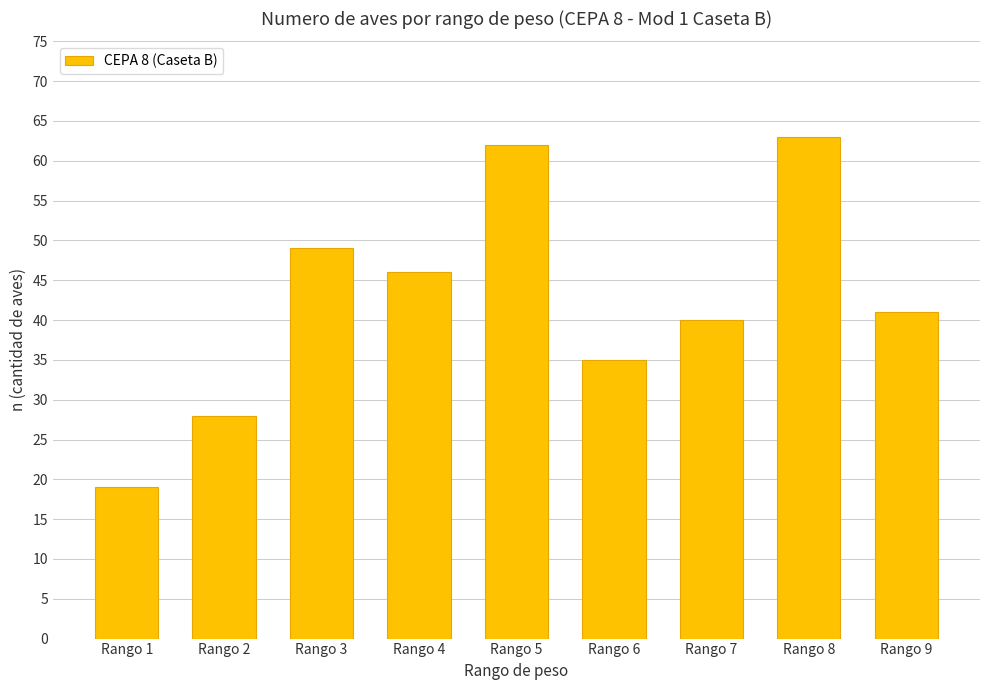

Read the value at Rango 6.

35